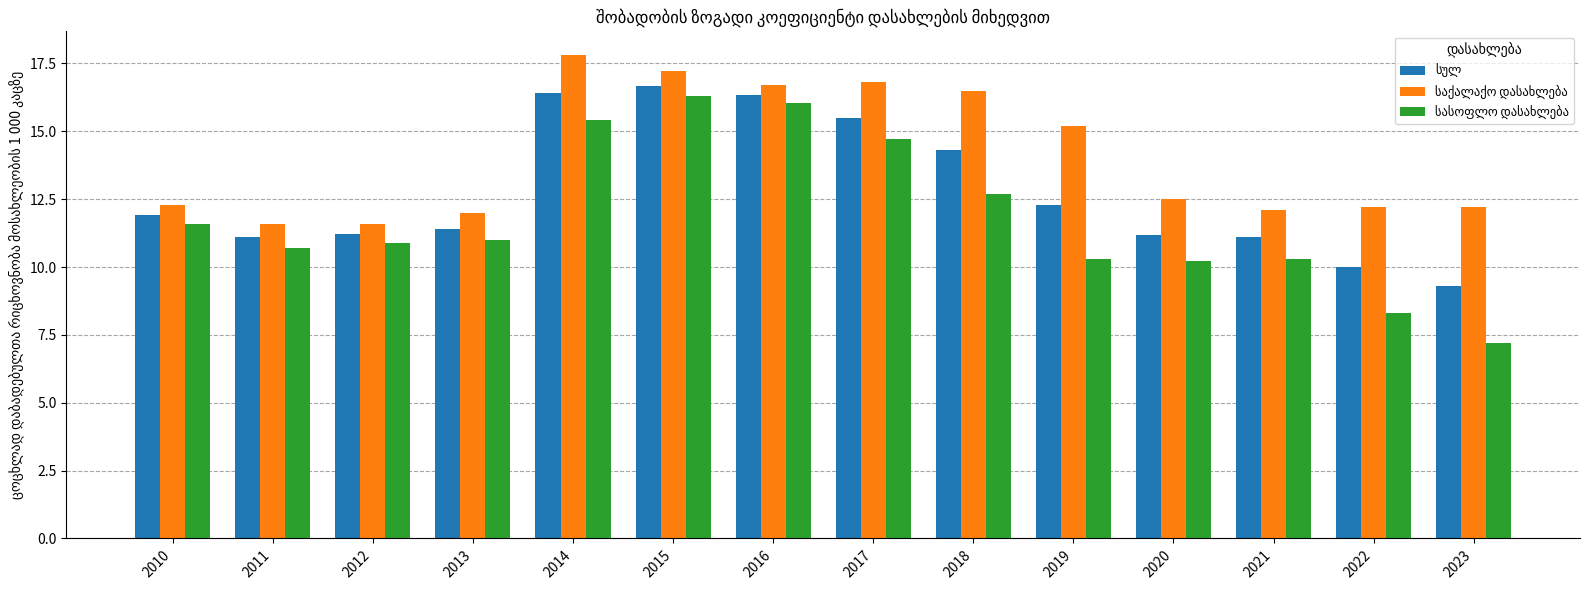

What is the greatest value displayed?

17.8